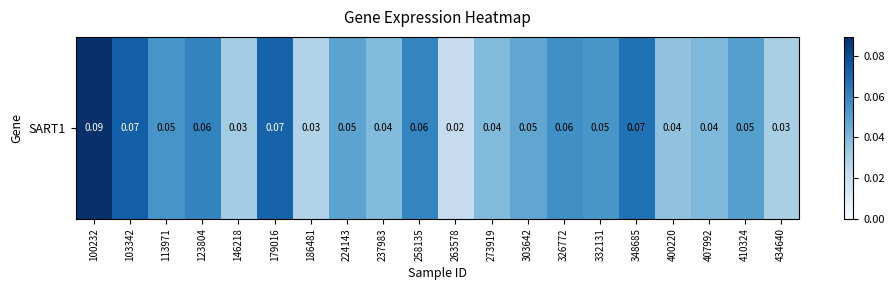

The chart shows a value of 0.1 at 100232. True or false?

False